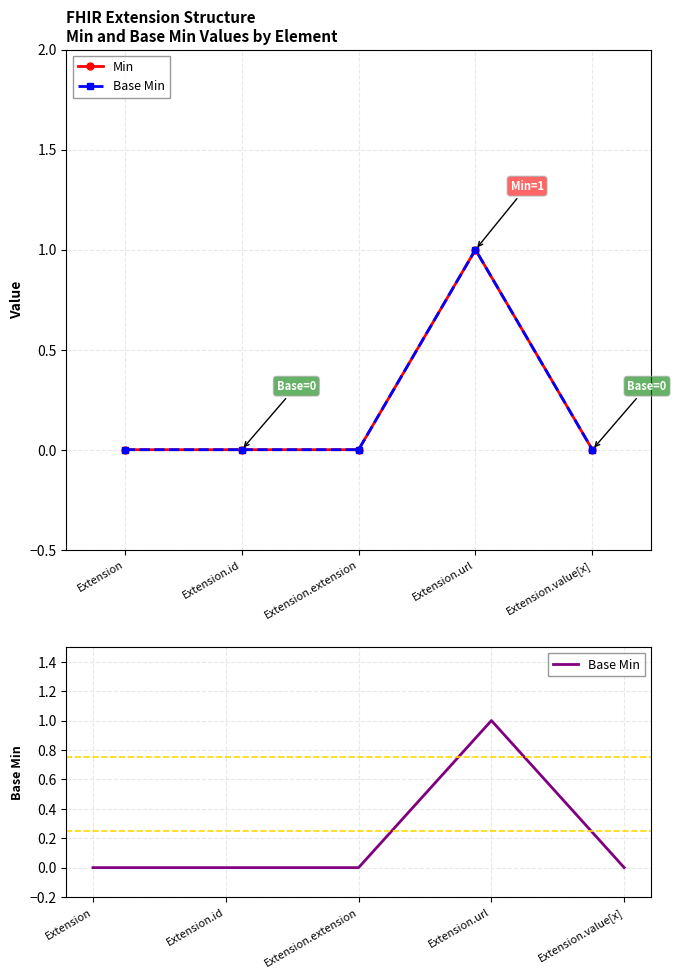

What position from the left is Extension?

1